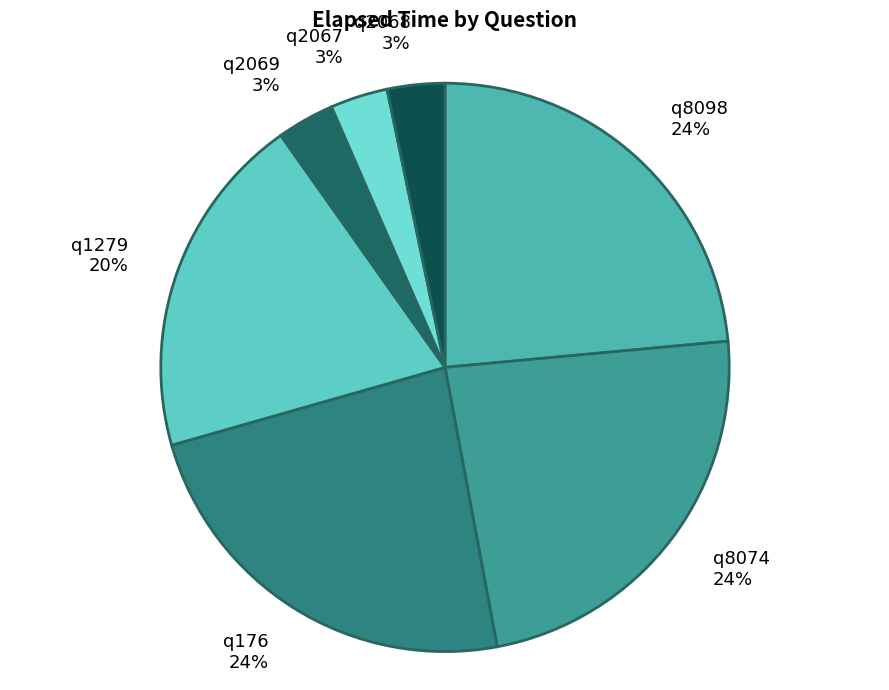

Is there a majority slice in this chart?

No